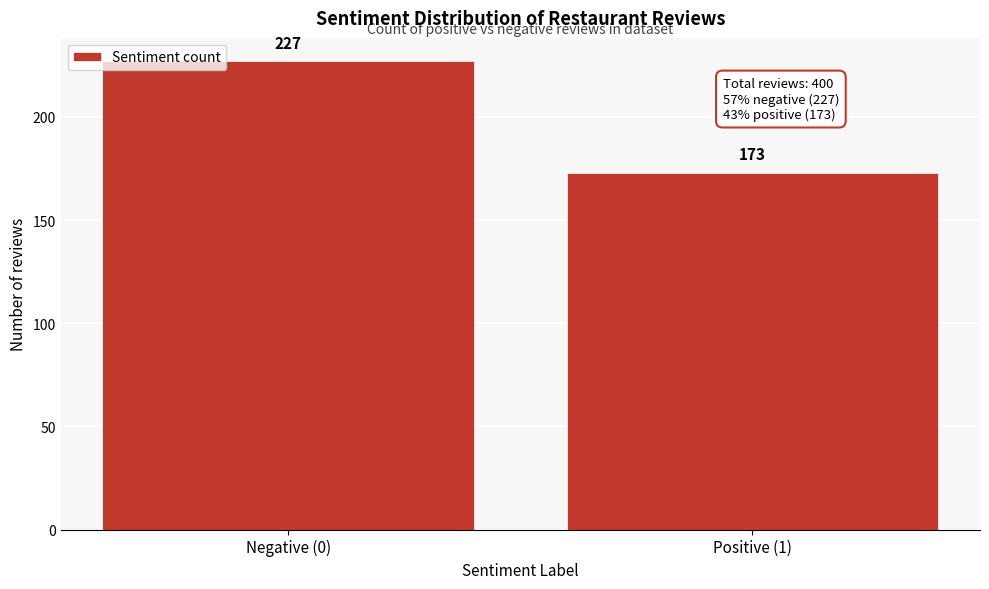

Reading left to right, transcribe all the data shown in this chart.

Negative (0)=227	Positive (1)=173